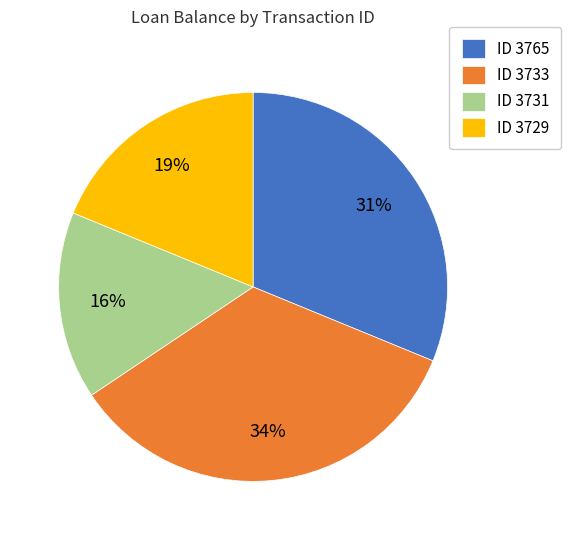

To the nearest percent, what is the combined percentage of ID 3765 and ID 3729?

50%